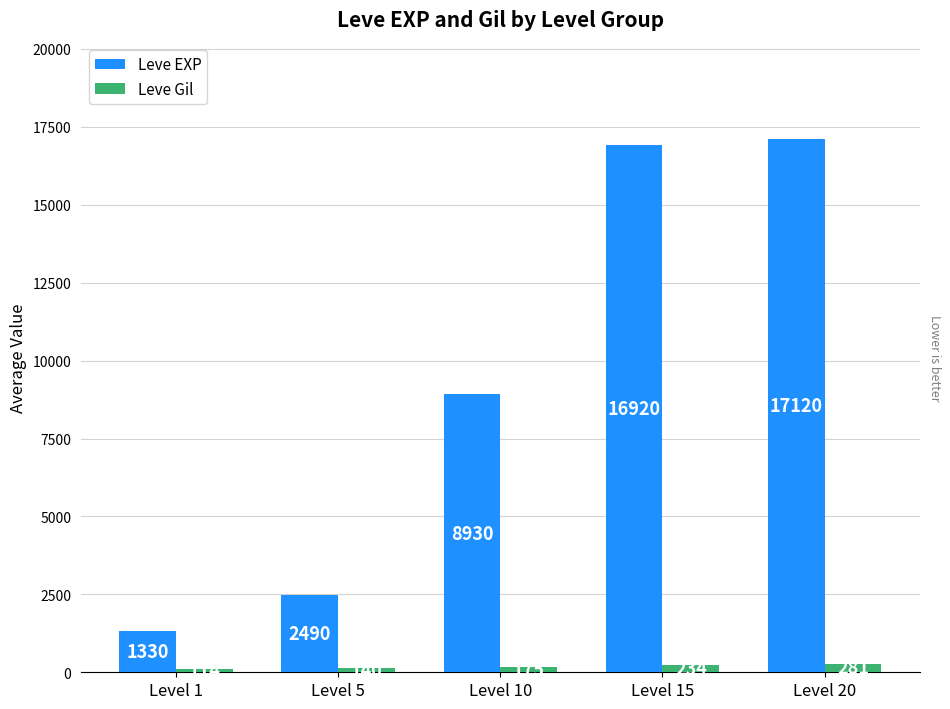

True or false: Leve Gil has a value of 175 at Level 10.

True